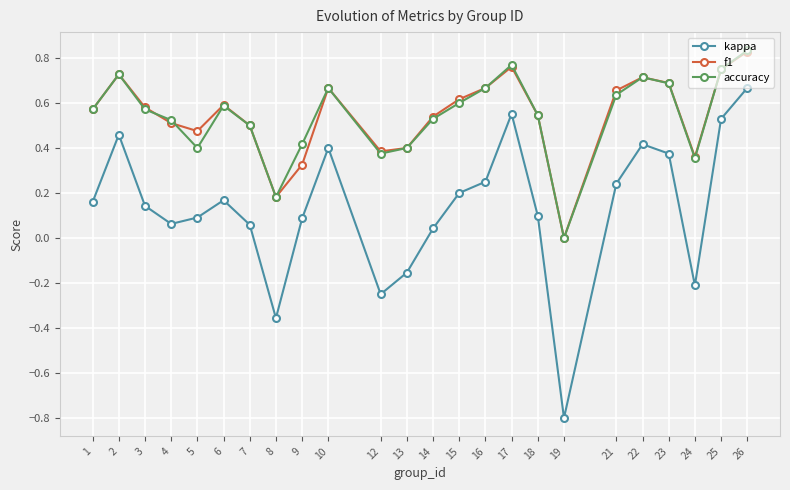

How many data points in f1 are above 0?

23